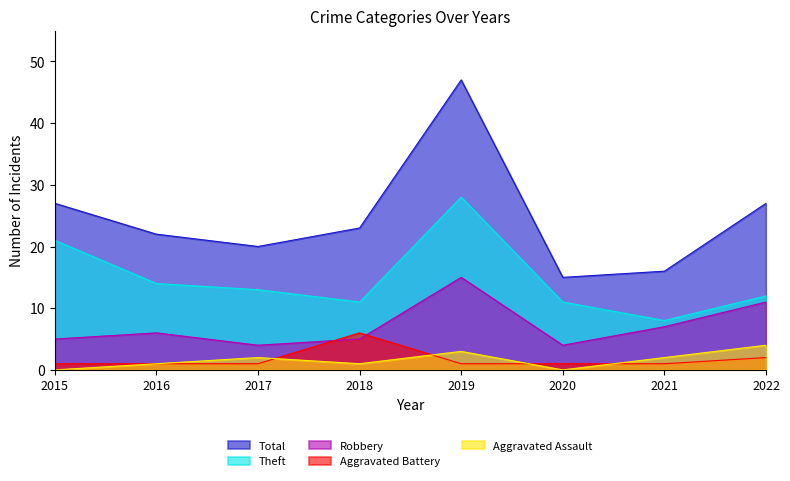

Which series changed the most between 2018 and 2021?

Total